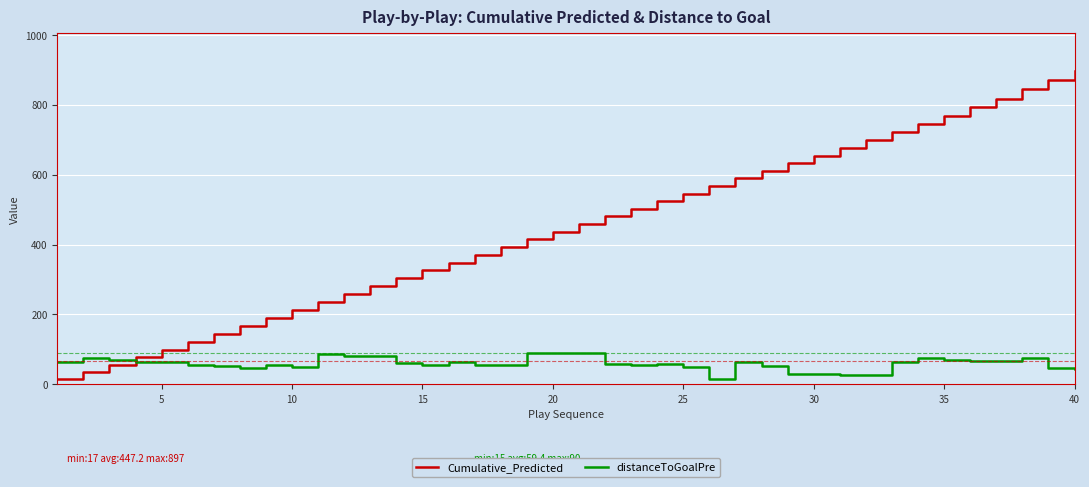

Which series has the widest spread of values?

Cumulative_Predicted